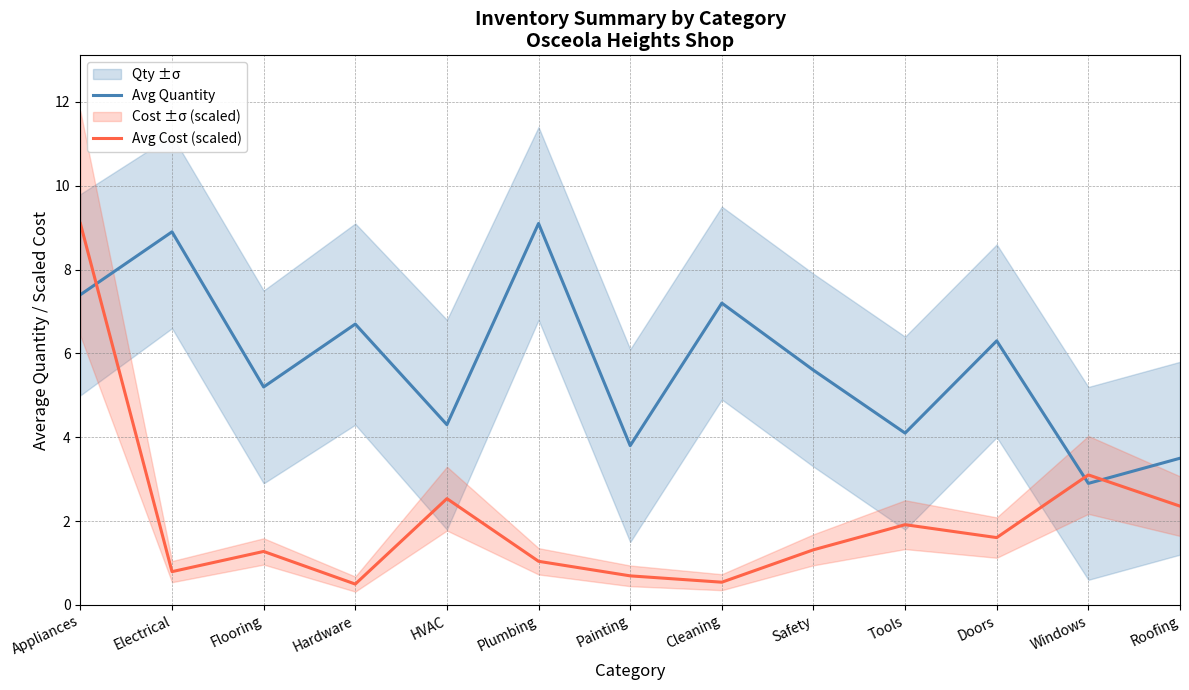

True or false: Avg Cost (scaled) has more than 0 interior local peaks.

True